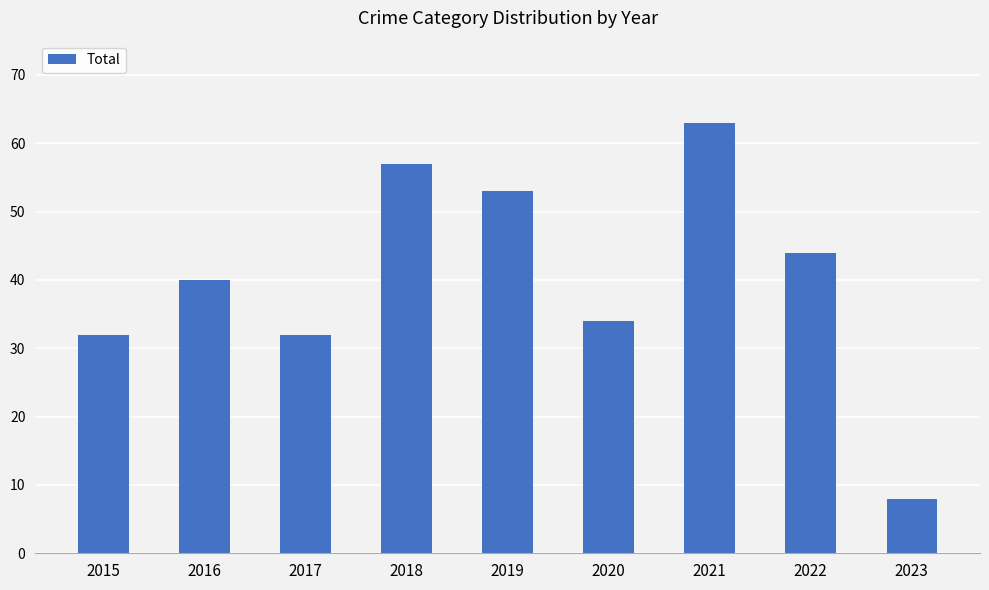

True or false: the data shows 34 at 2020.

True